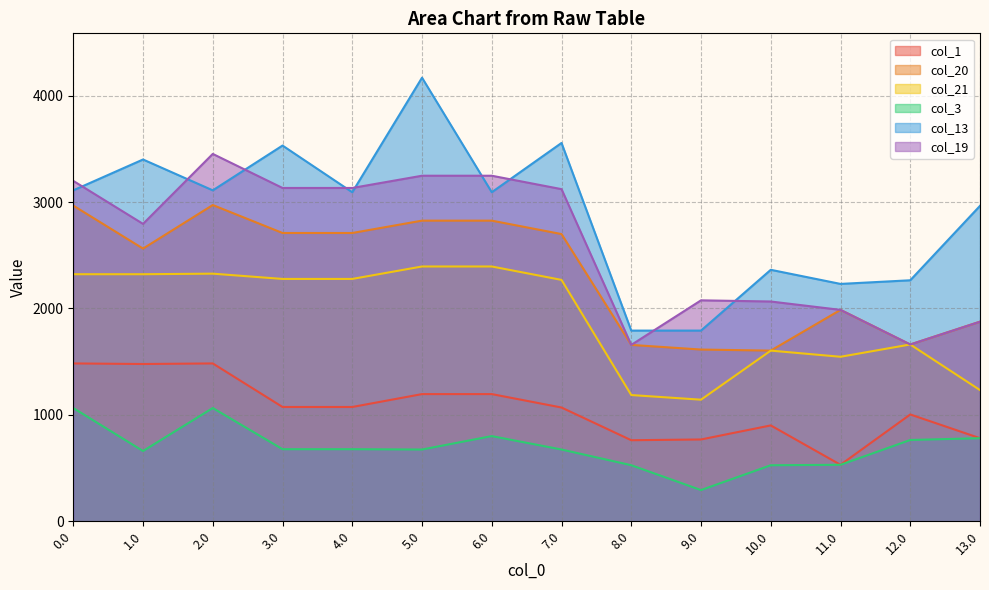

Rank the series by their maximum value, from lowest to highest.

col_3, col_1, col_21, col_20, col_19, col_13